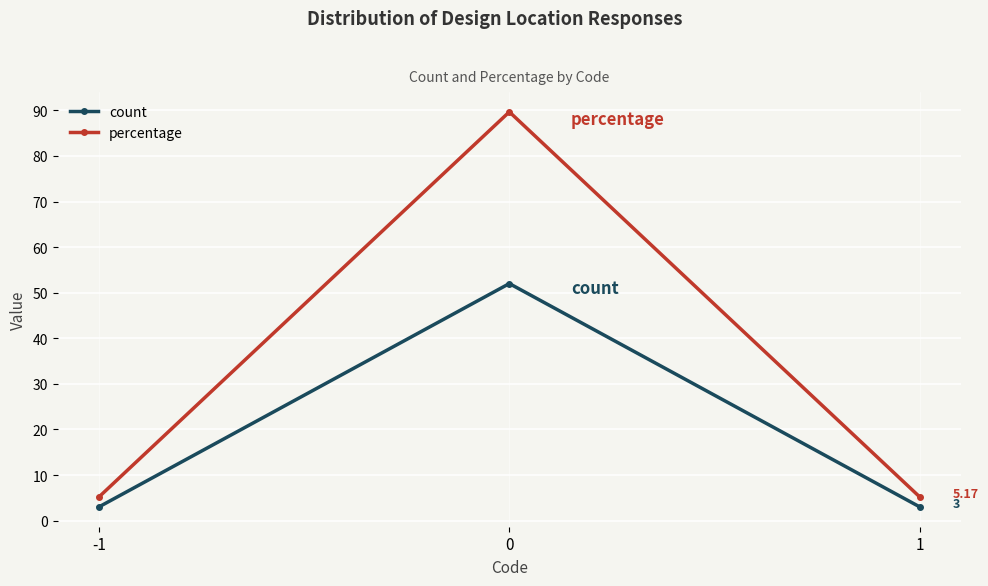

What value does the count series have at -1?

3.0